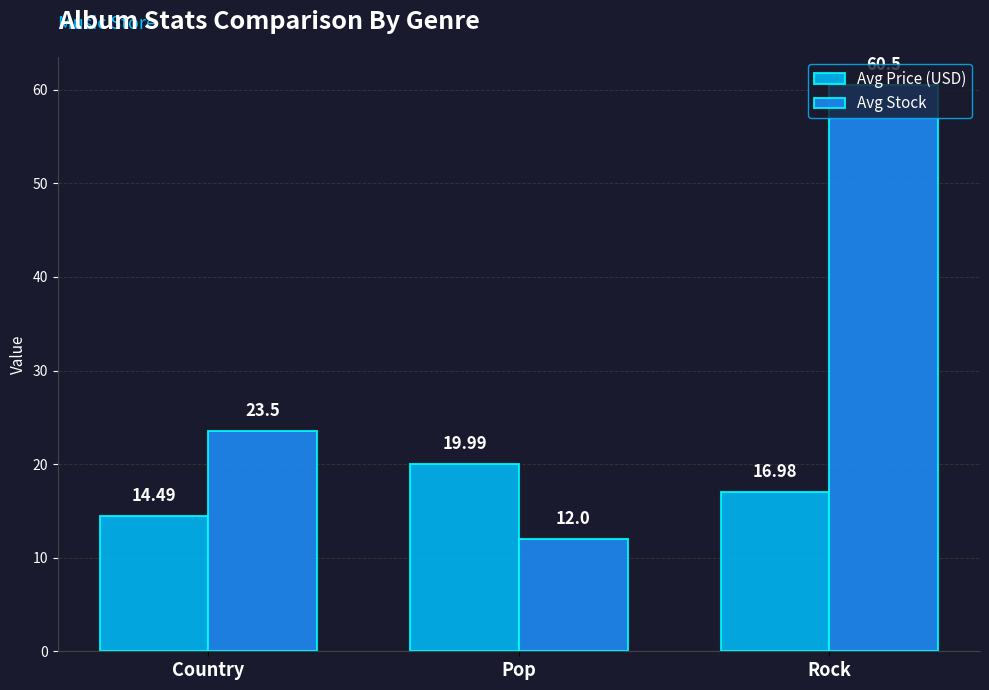

How many values in the Avg Stock series exceed 23?

2